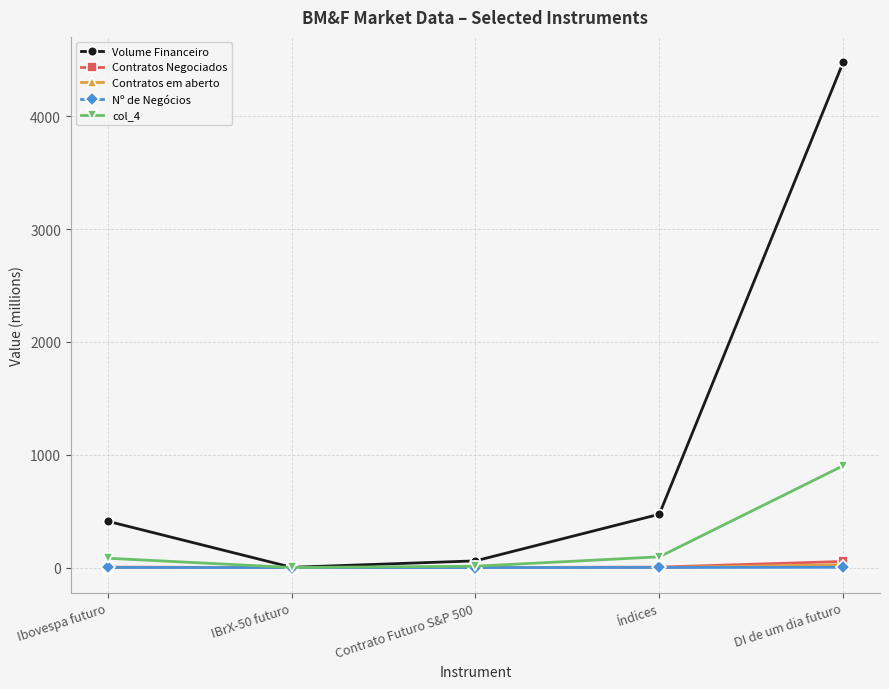

What position from the left is Contrato Futuro S&P 500?

3